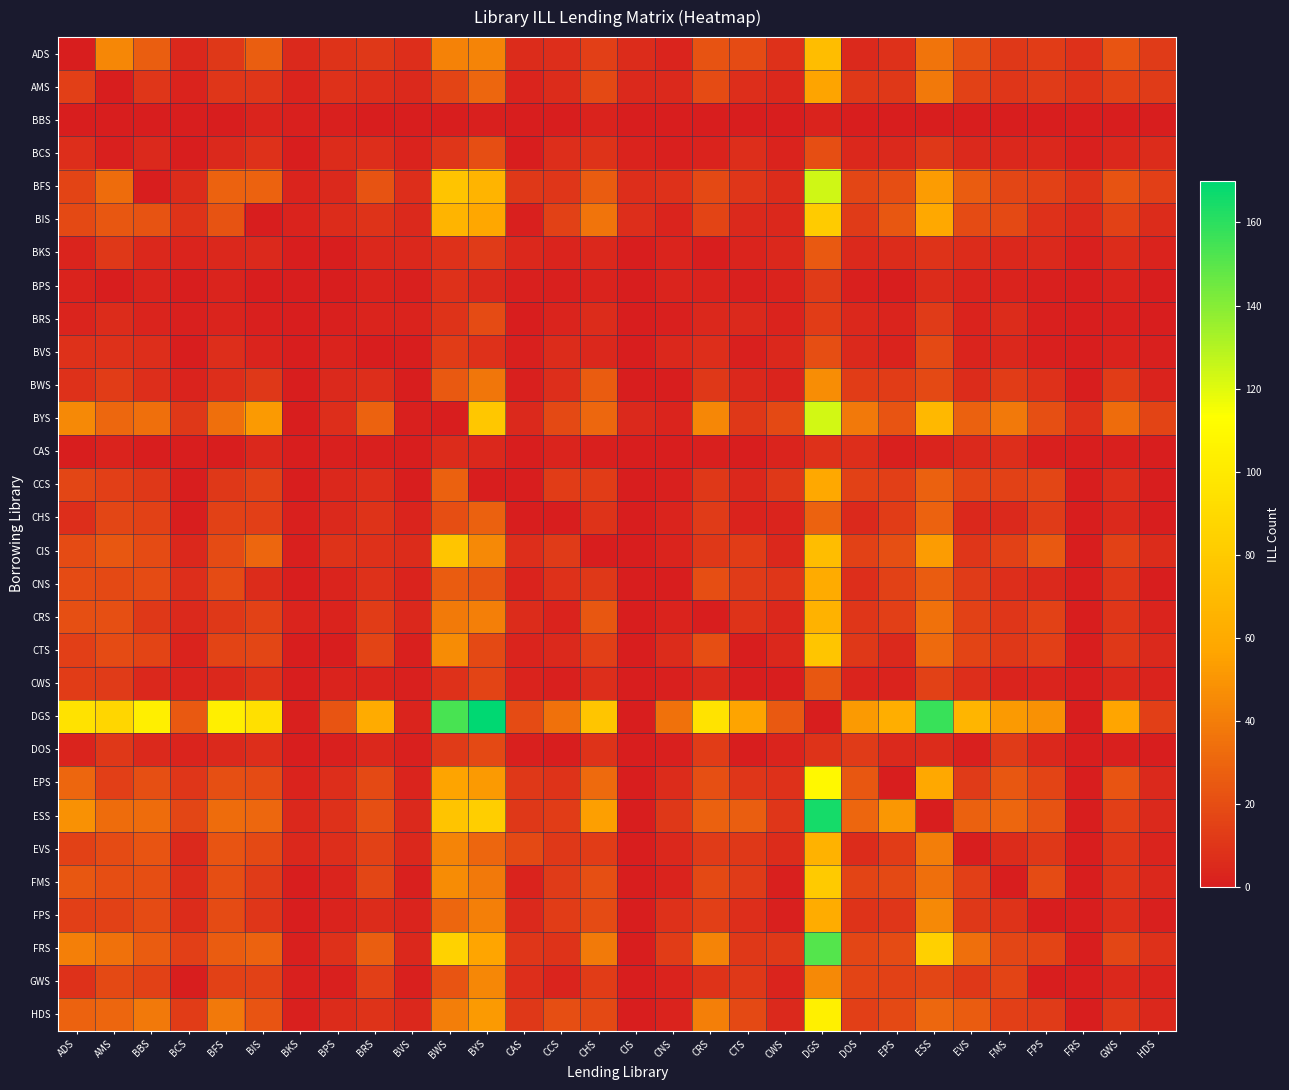

At how many categories does at least one series exceed 159?

2